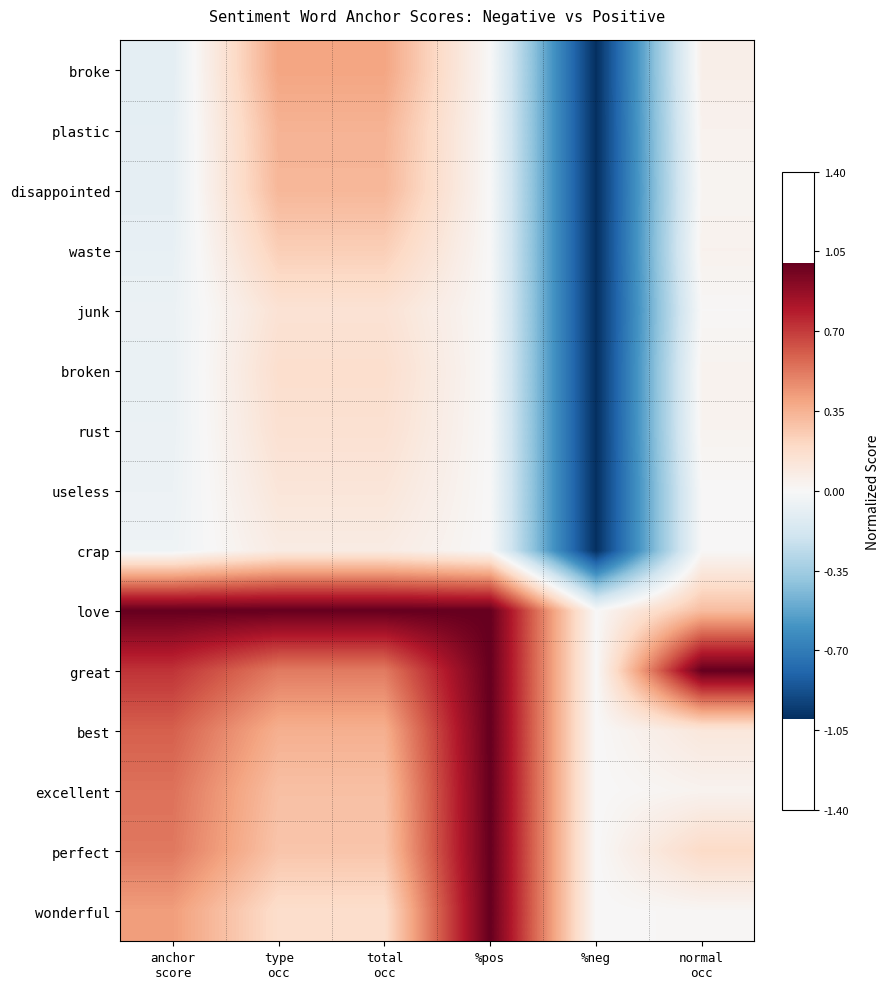

Which has a higher value, anchor
score or %pos?

%pos